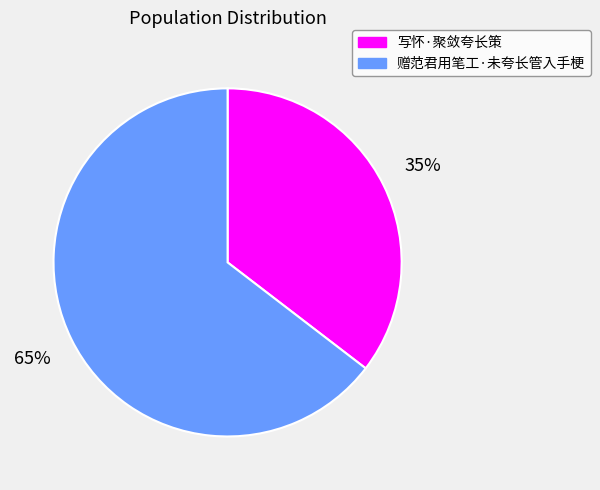

To the nearest percent, what is the average slice percentage?

50%